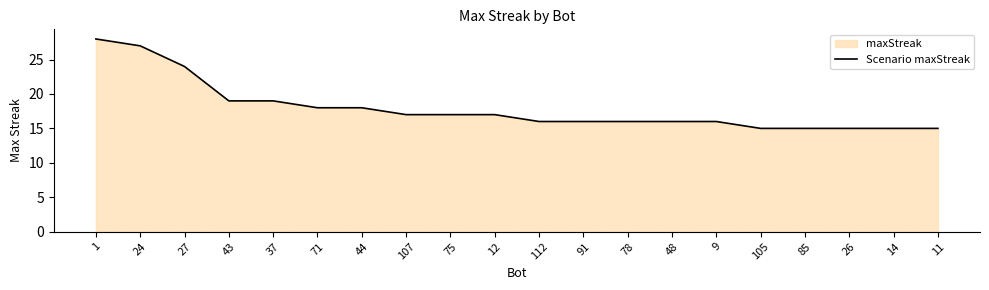

The value at 48 is 16. True or false?

True